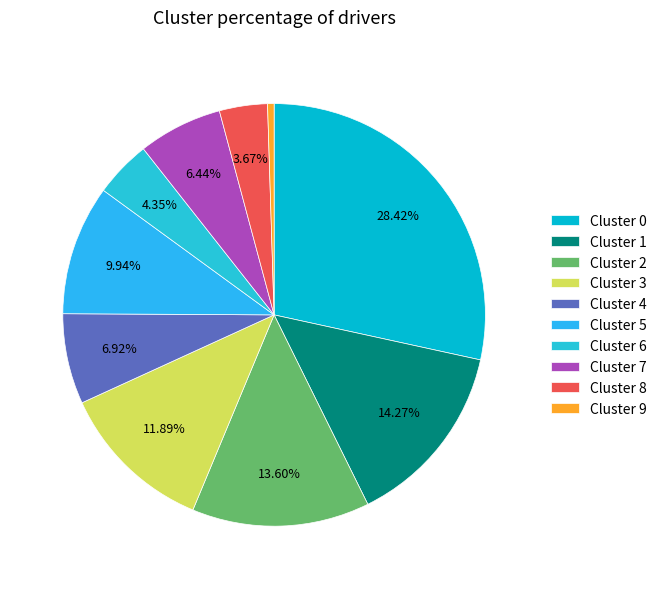

How many segments does this pie chart have?

10